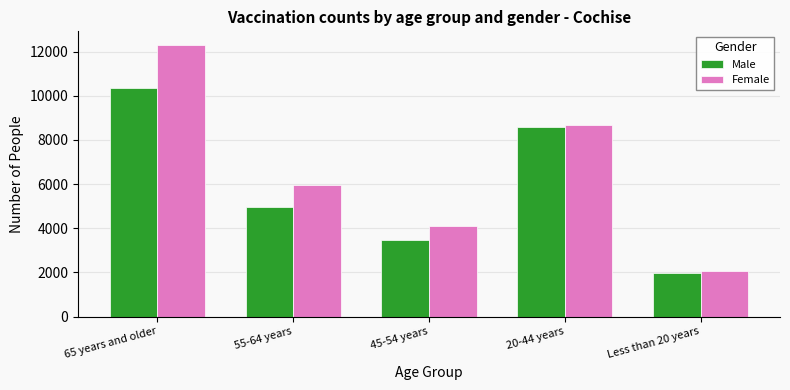

At how many categories does at least one series exceed 10121?

1